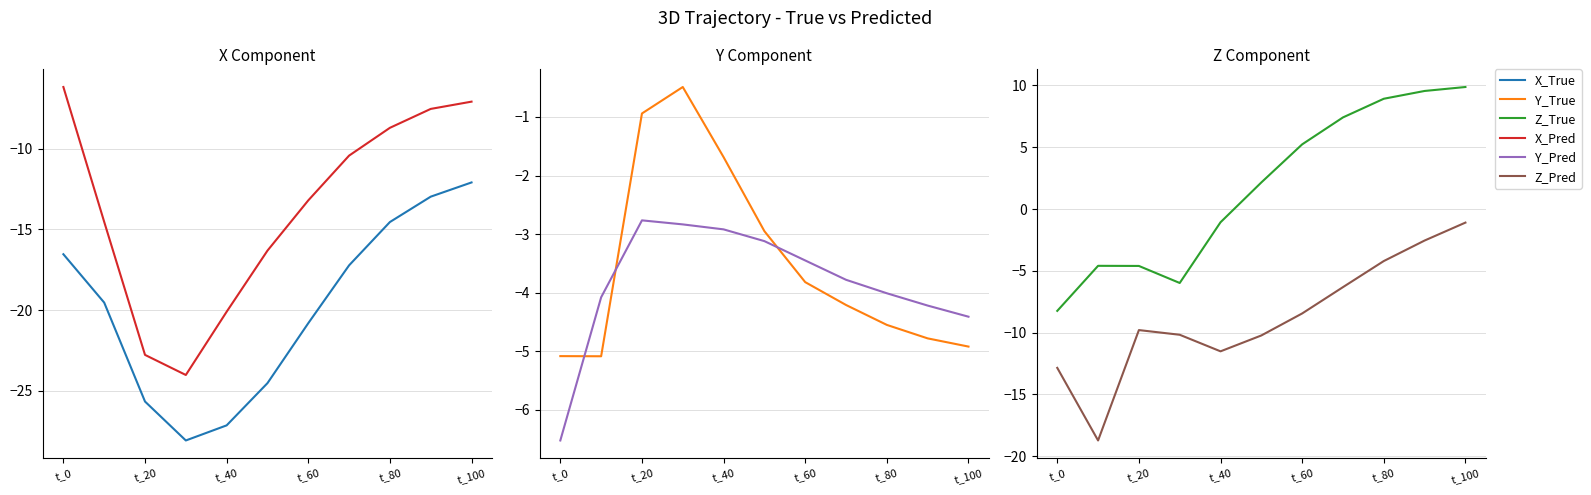

How many lines are shown in the chart?

6